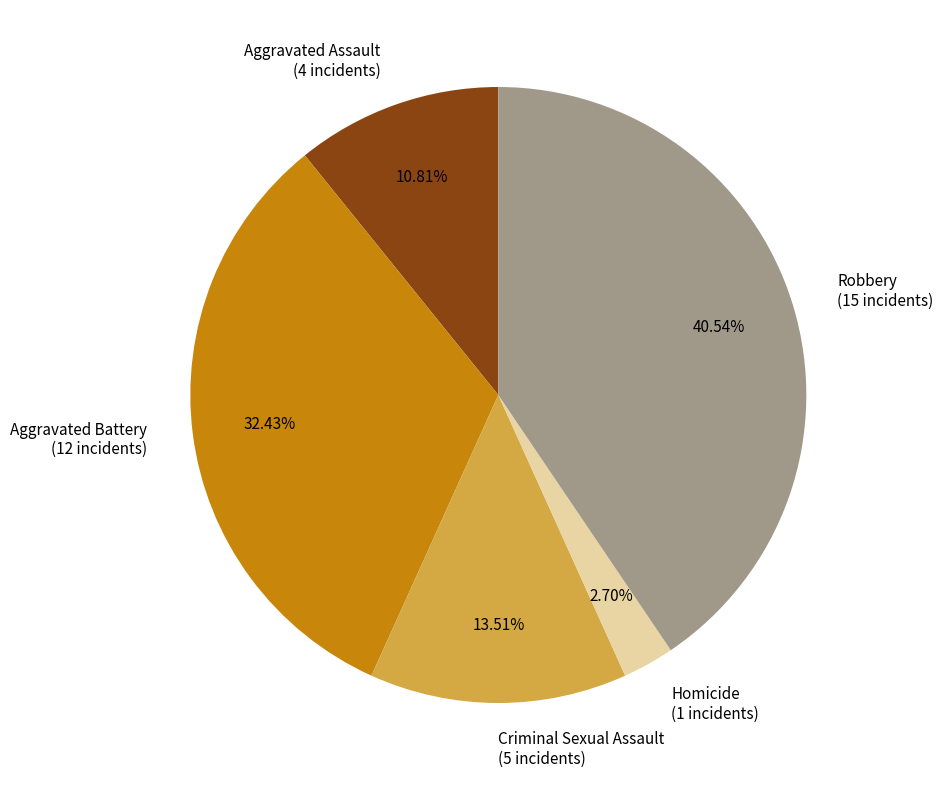

Which category has the biggest portion of the pie?

Robbery